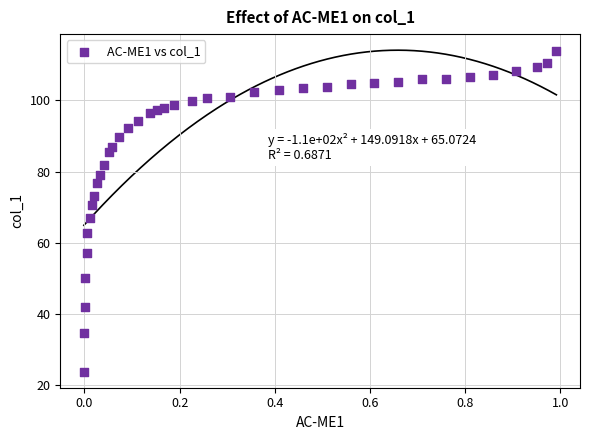

What Y value in the scatter plot is closest to 68?

67.0